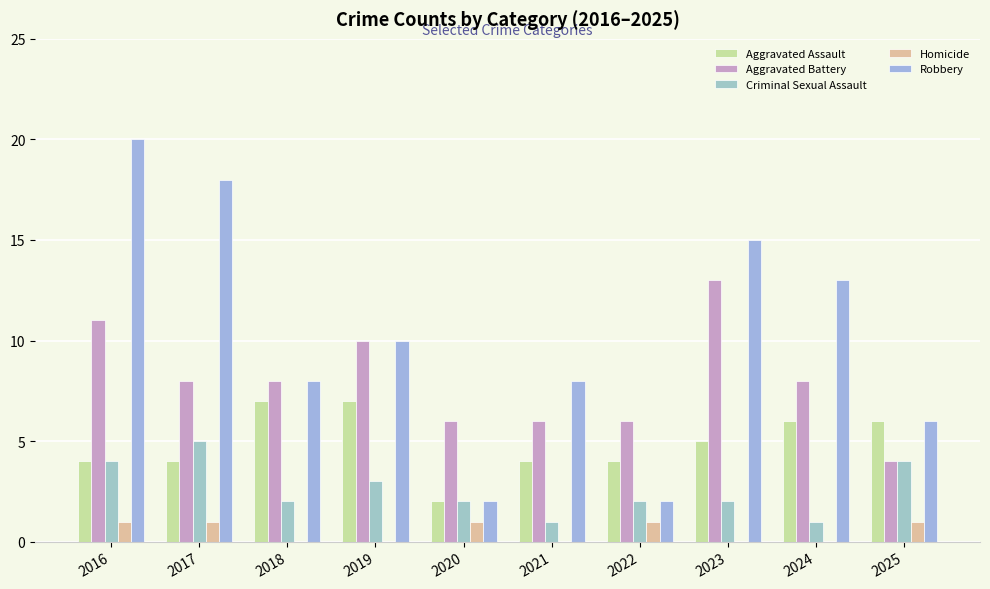

Between 2022 and 2023, which is larger?

2023